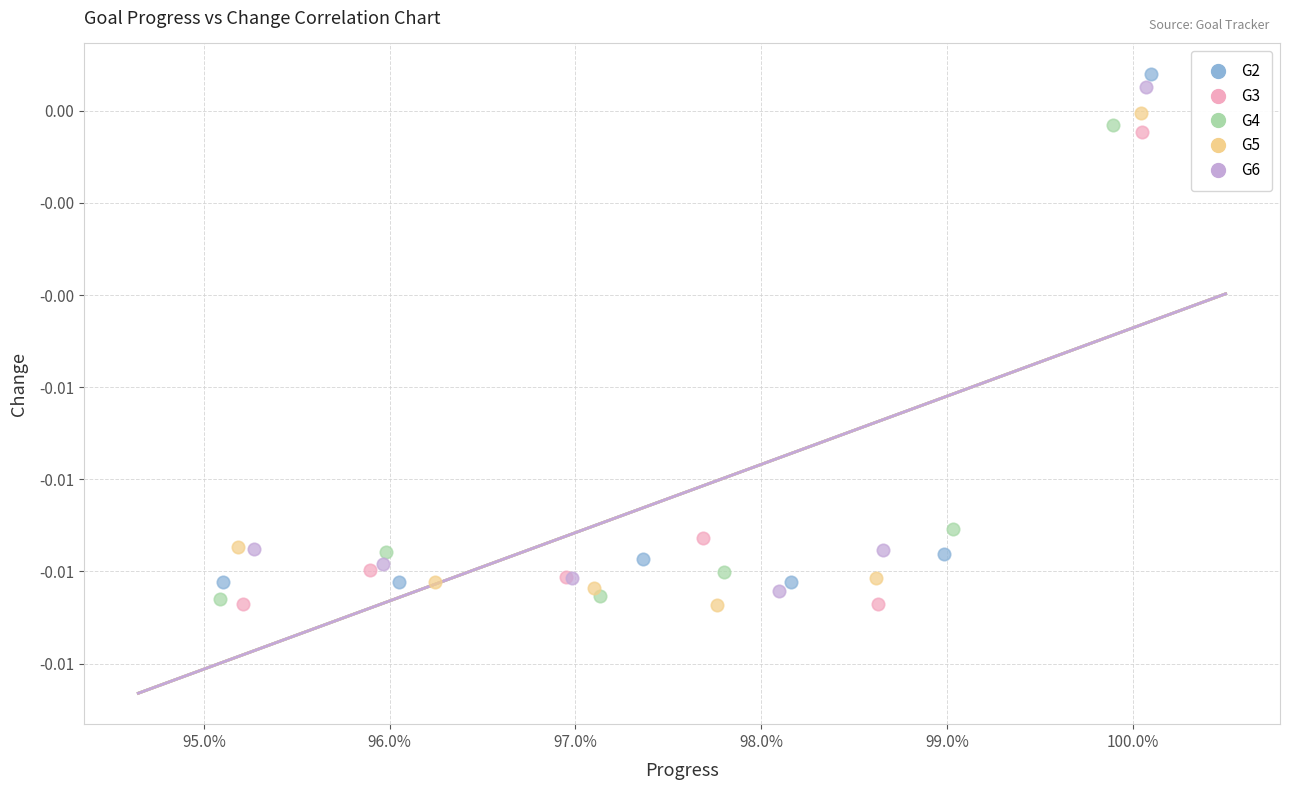

Which series has the widest spread of Y values?

G2